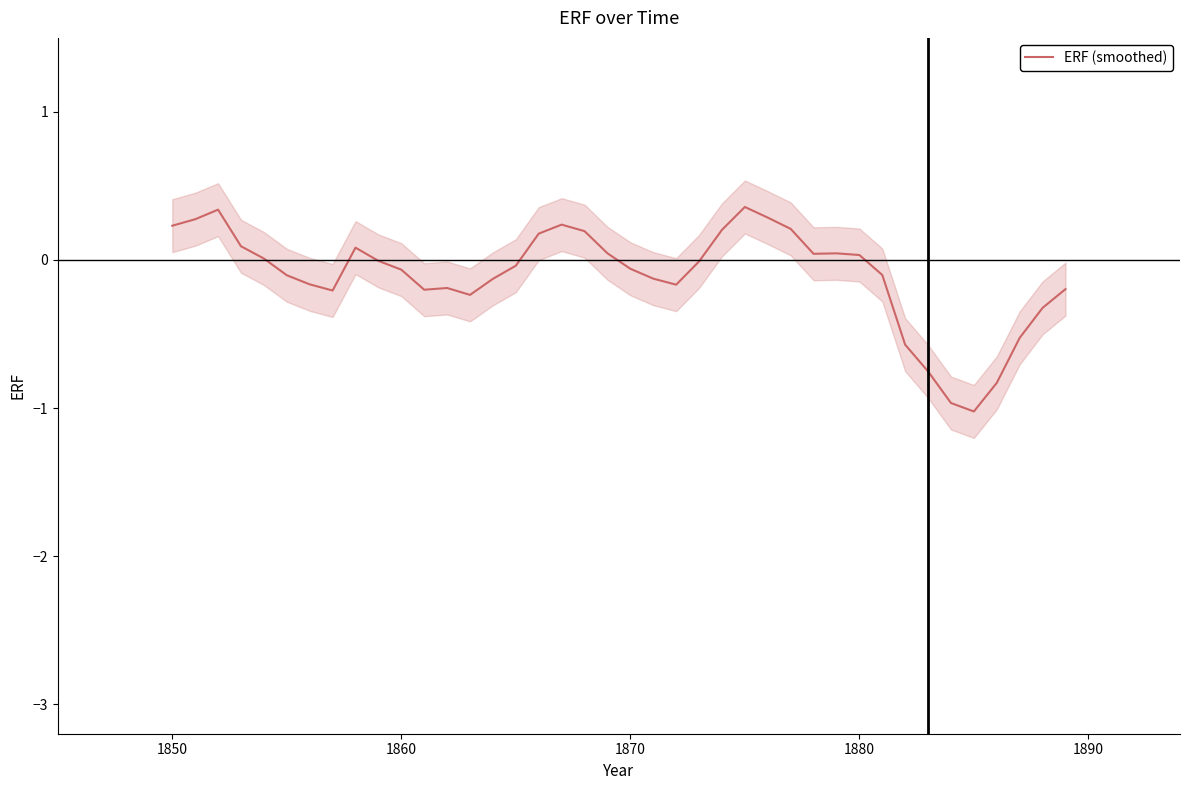

What is the difference between the maximum and minimum values?

1.4